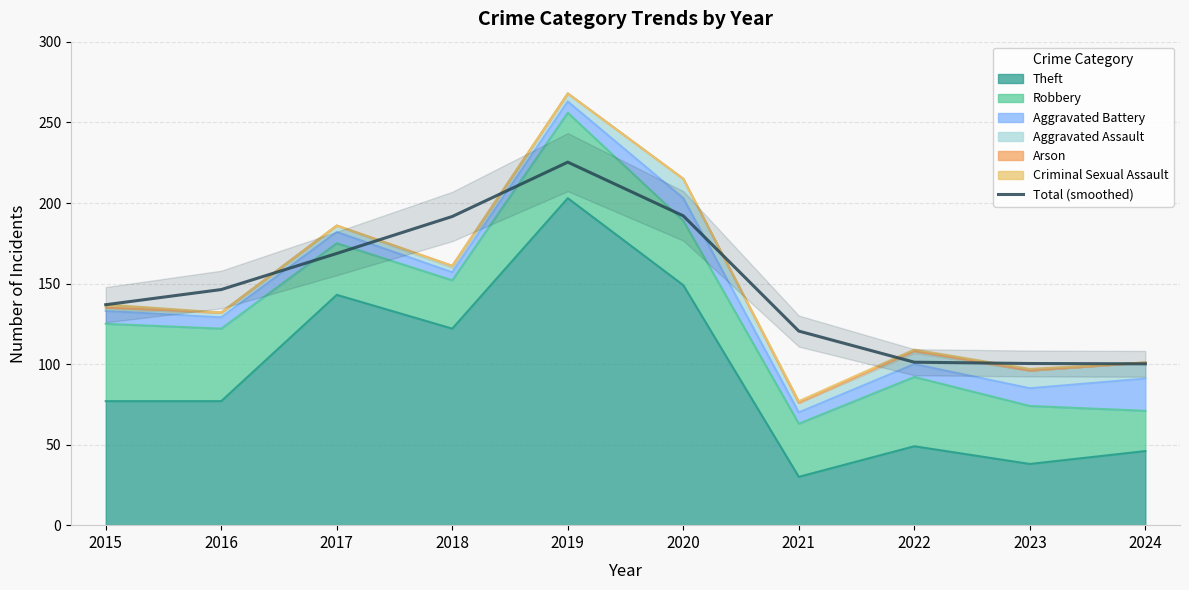

Count the number of values greater than 146.

5